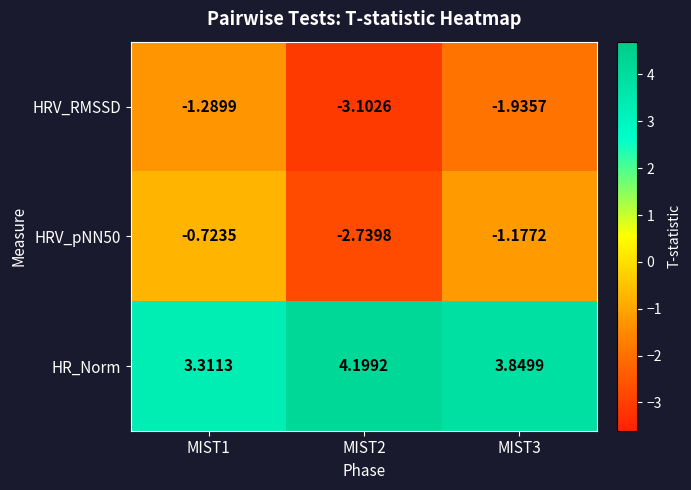

Is the value of HRV_pNN50 at MIST3 greater than the value of HRV_RMSSD at MIST3?

Yes